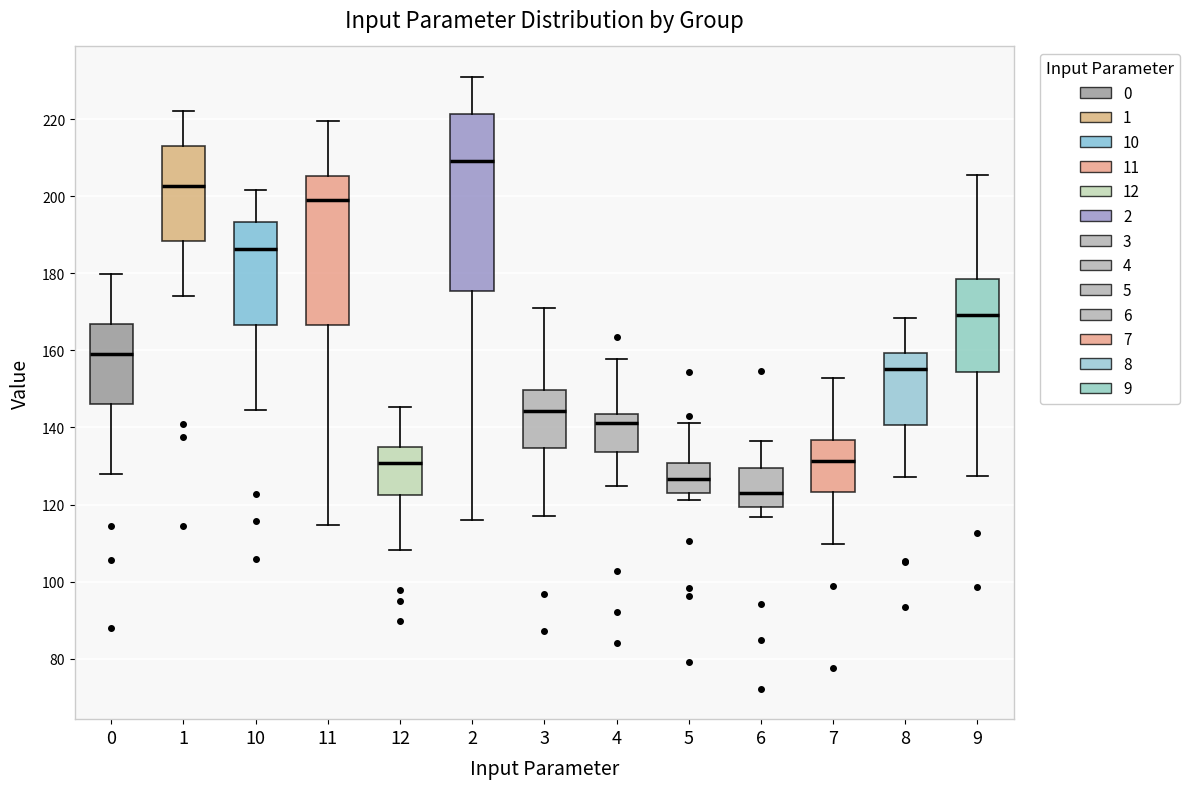

Reading left to right, read every box against the y-axis: the position of its median line, the range the box covers, and the ends of its whiskers. The values are not printed on the chart, so give them approximately, as read against the axis.

0: median 160, box 146 to 166, whiskers 128 to 180
1: median 202, box 188 to 214, whiskers 174 to 222
10: median 186, box 166 to 194, whiskers 144 to 202
11: median 200, box 166 to 206, whiskers 114 to 220
12: median 130, box 122 to 134, whiskers 108 to 146
2: median 210, box 176 to 222, whiskers 116 to 230
3: median 144, box 134 to 150, whiskers 118 to 170
4: median 142, box 134 to 144, whiskers 124 to 158
5: median 126, box 124 to 130, whiskers 122 to 142
6: median 122, box 120 to 130, whiskers 116 to 136
7: median 132, box 124 to 136, whiskers 110 to 152
8: median 156, box 140 to 160, whiskers 128 to 168
9: median 170, box 154 to 178, whiskers 128 to 206